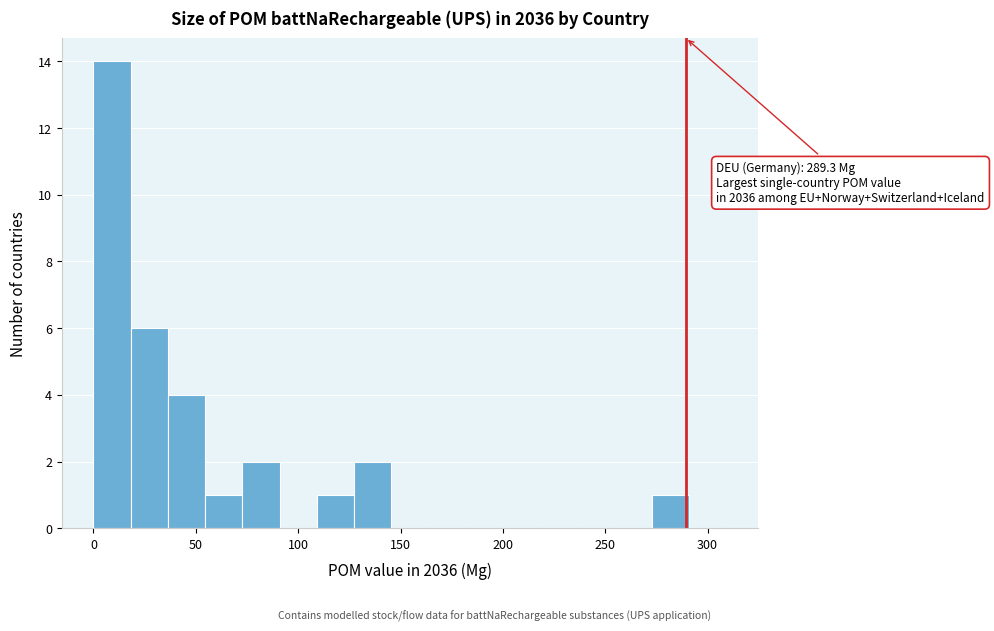

Around what value on the x-axis is the tallest bar? Give the approximate position of its centre, as read against the axis.

10